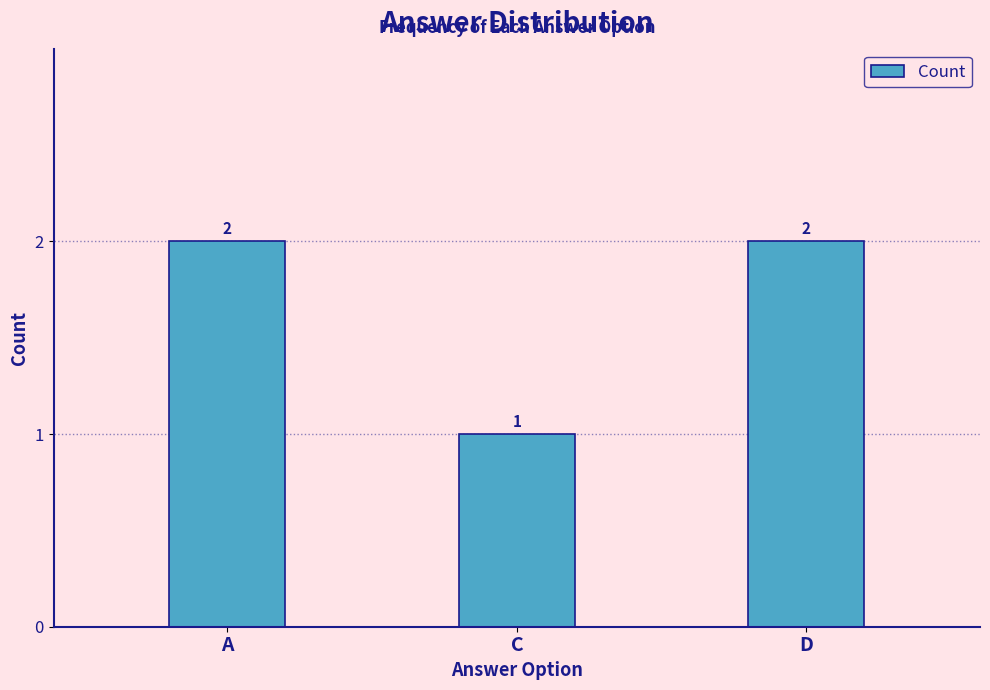

Reading left to right, extract all data points from this chart.

A=2	C=1	D=2